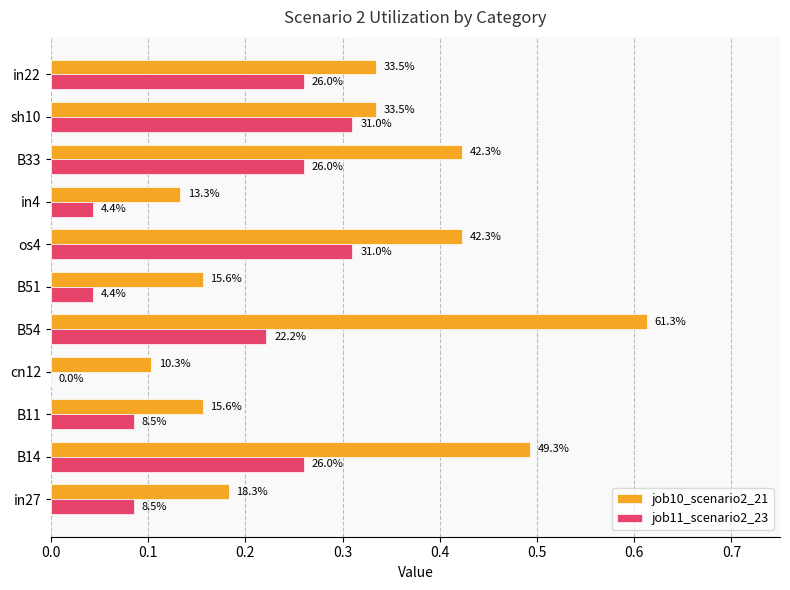

What is the difference between the second highest and minimum values in the job10_scenario2_21 series?

0.4